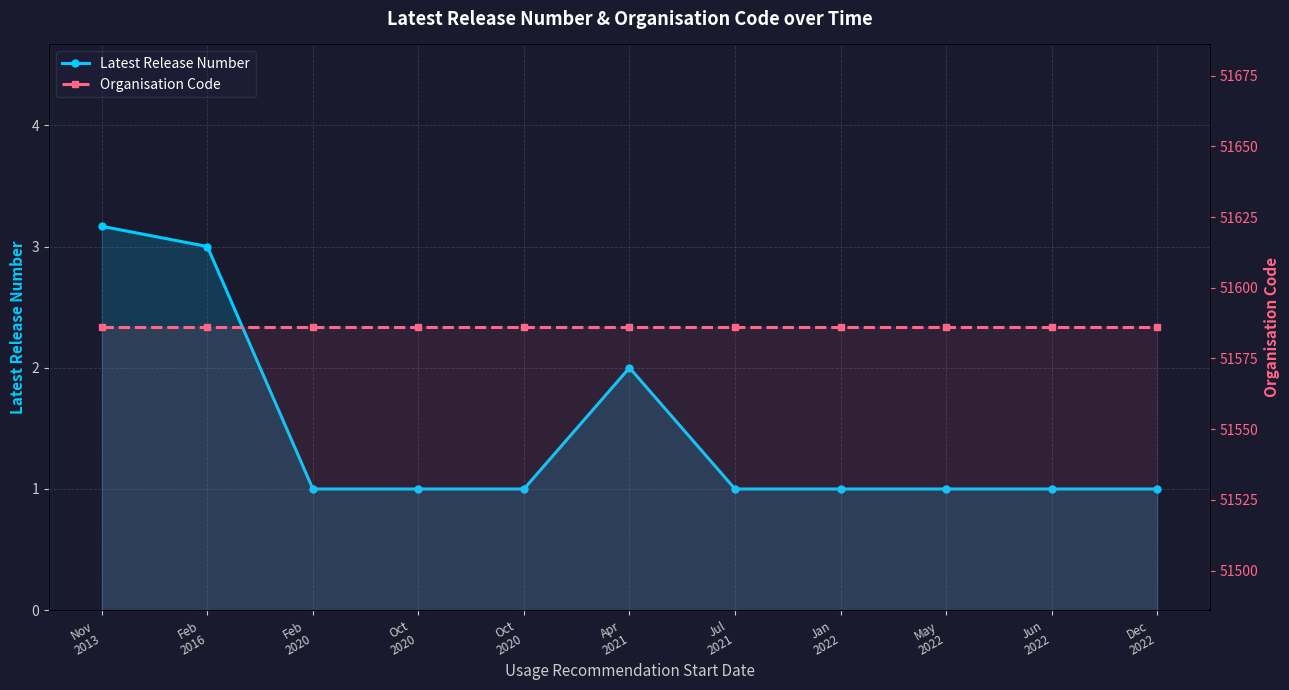

True or false: Organisation Code and Latest Release Number cross at least once.

False